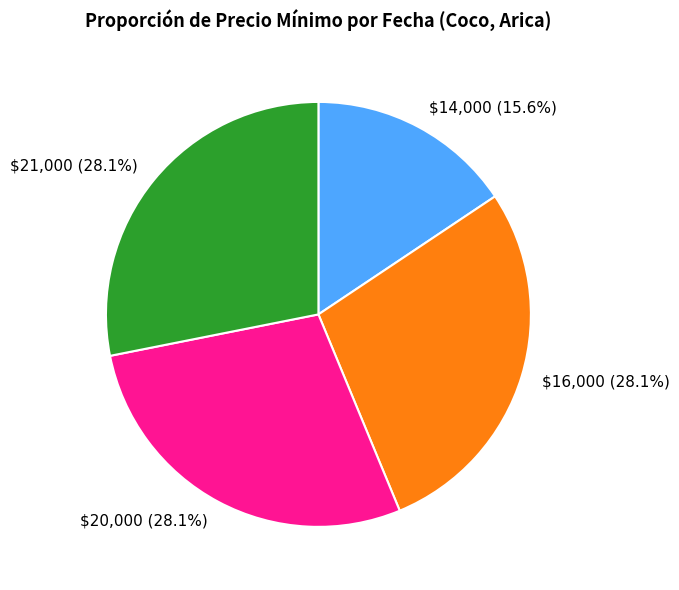

How much of the chart is everything except $16,000?

71.9%